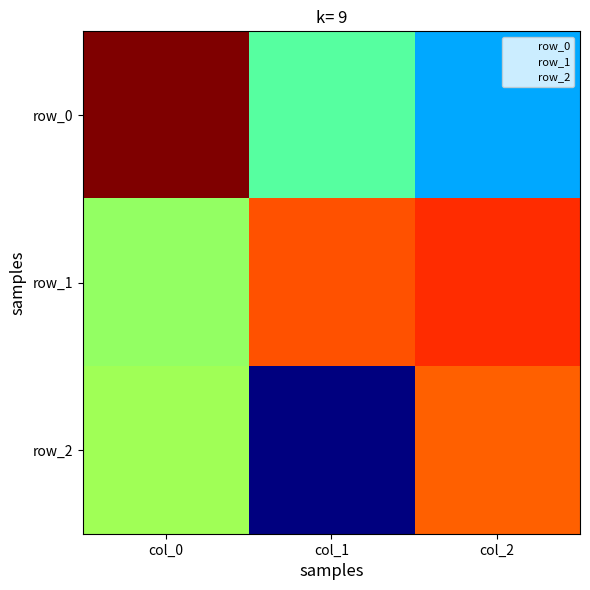

What is the greatest value displayed?

1.0